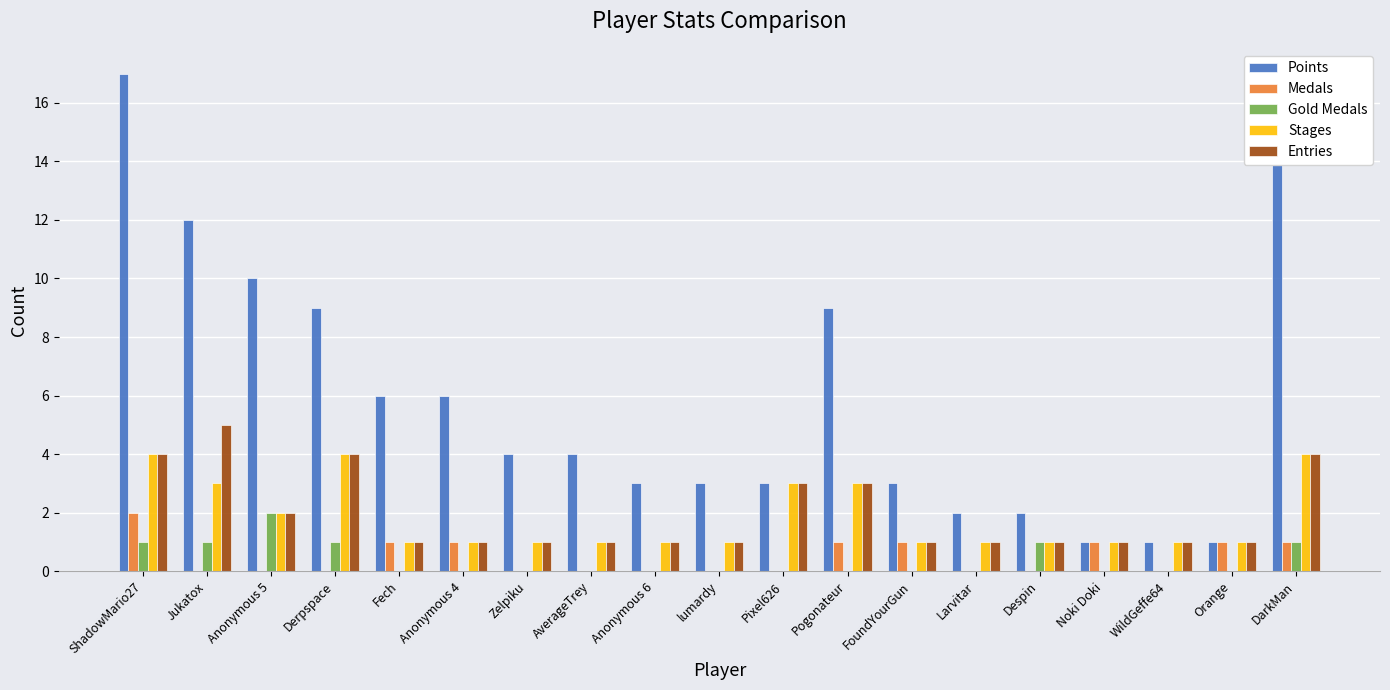

What is the greatest value displayed?

17